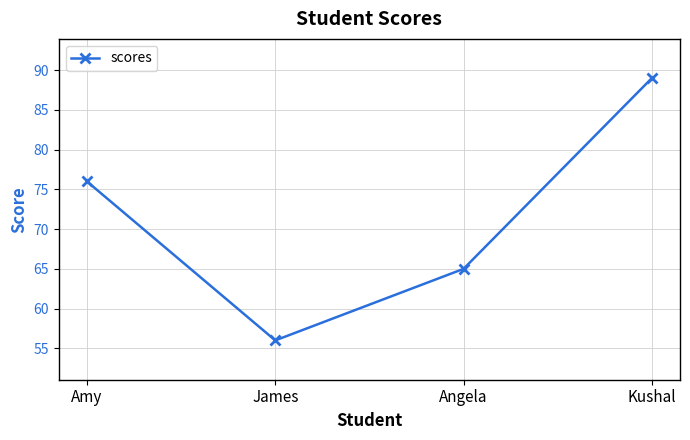

Where is the first local minimum?

James